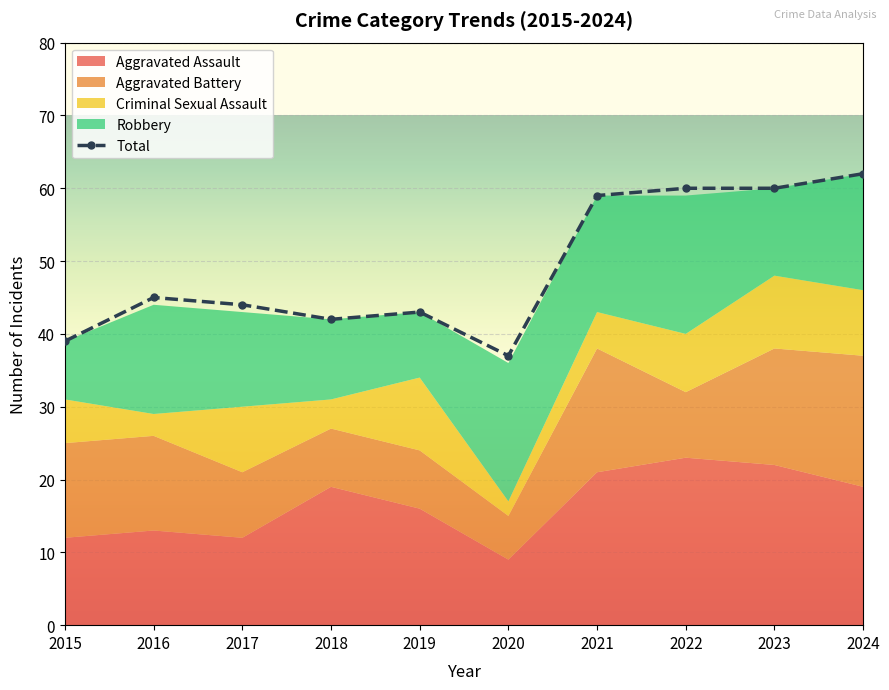

What is the sum of the values at 2018 and 2017?

86